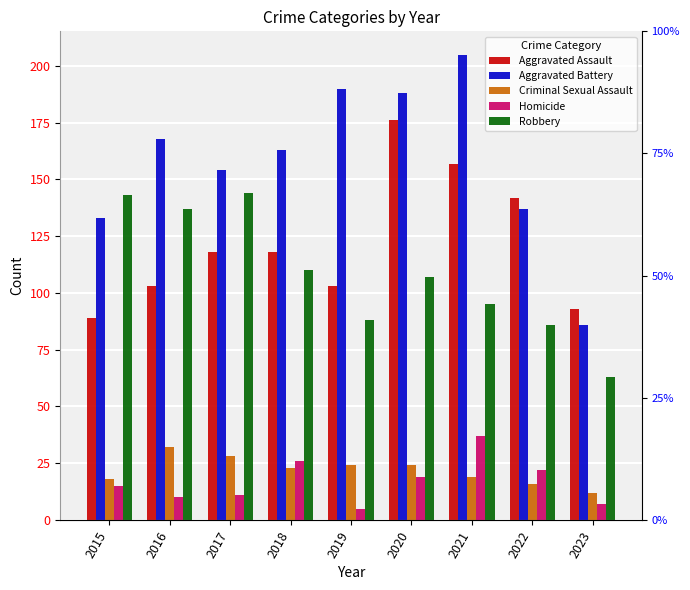

Does the chart contain stacked bars?

No